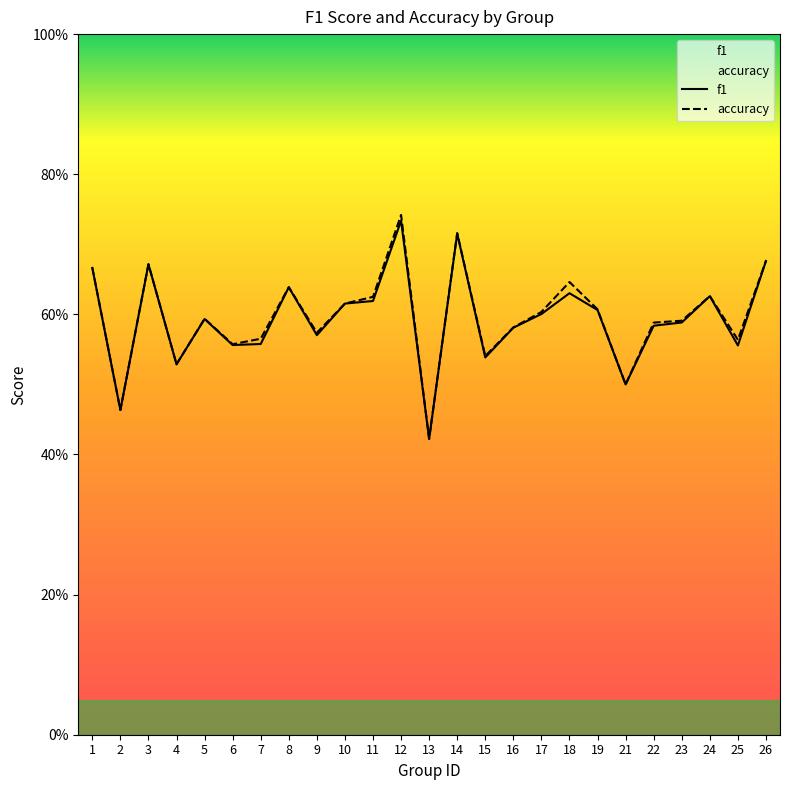

Does the chart have visible grid lines?

No